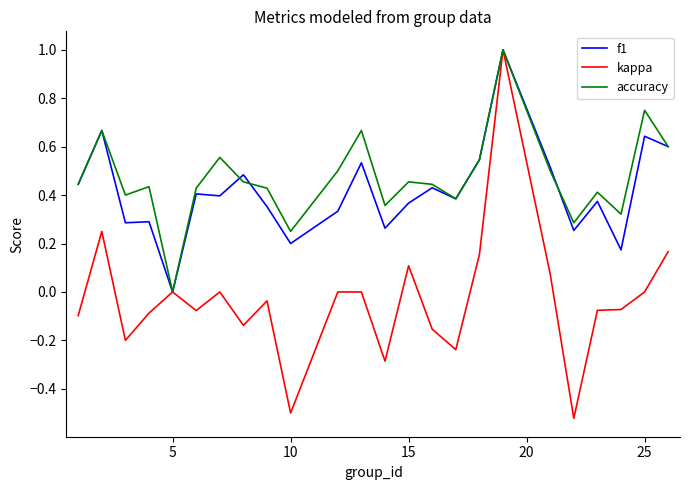

What is the maximum value shown in the chart?

1.0